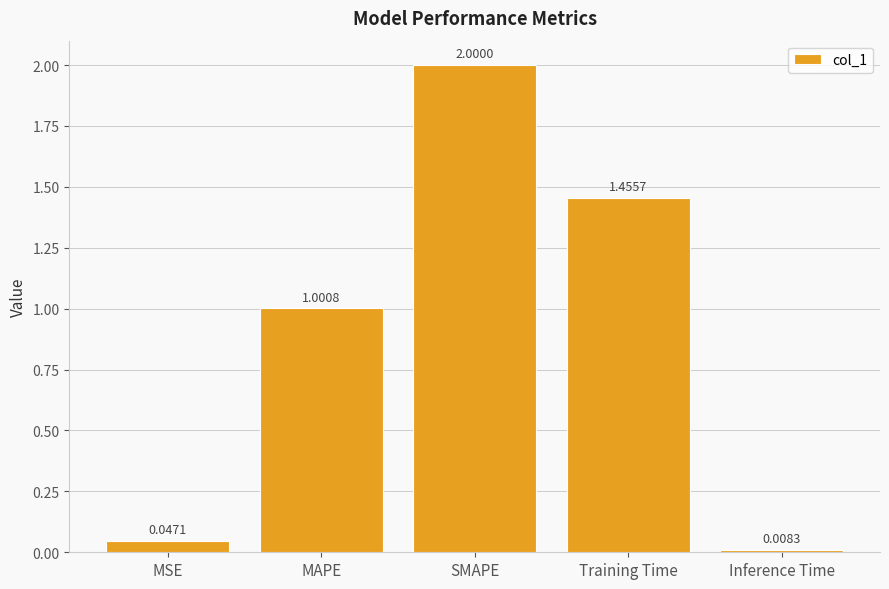

At which category does the chart reach its minimum across all series?

Inference Time